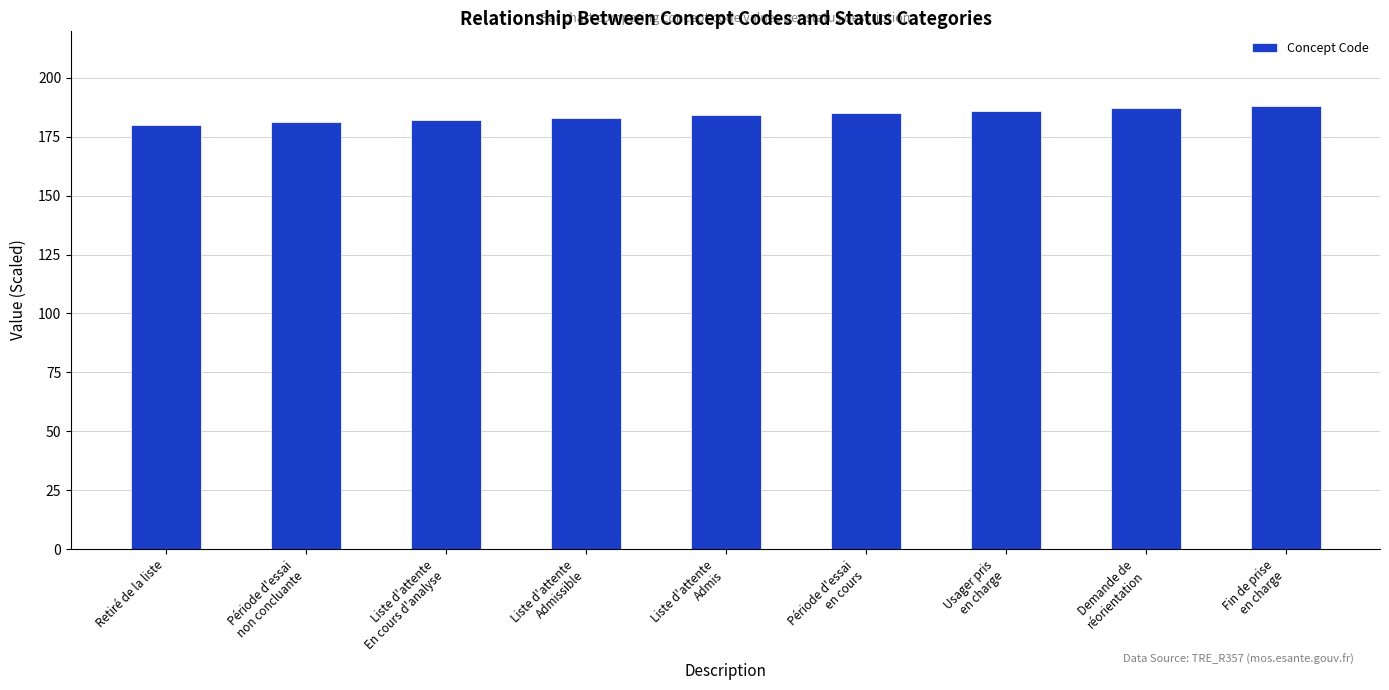

What position from the left is Fin de prise
en charge?

9